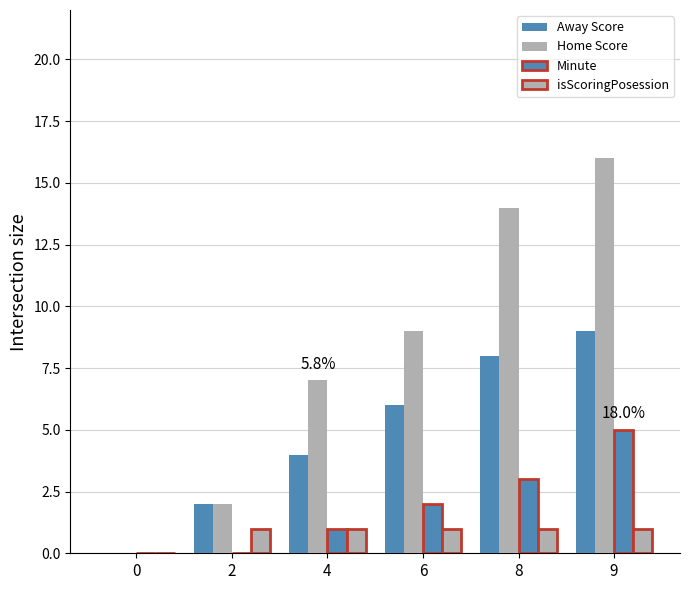

Which series has the largest total across all categories?

Home Score